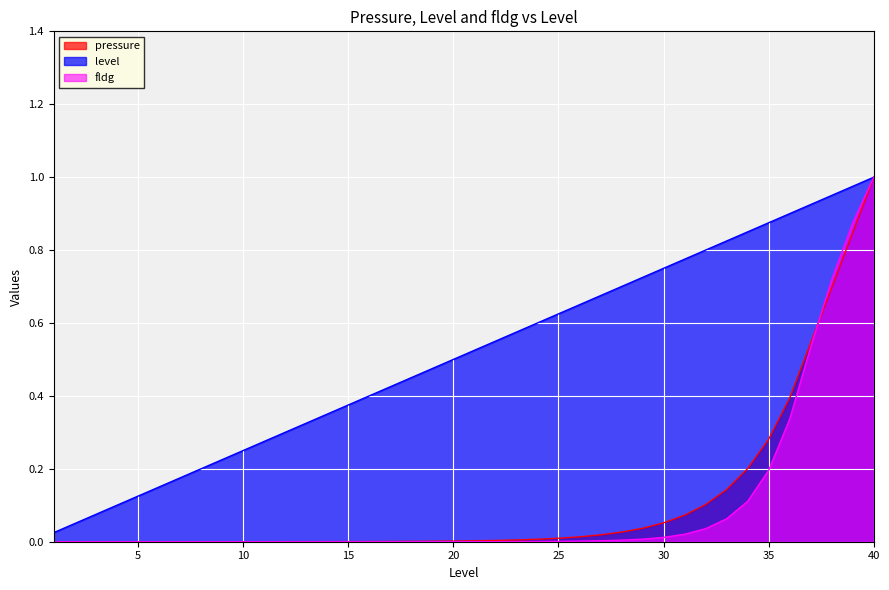

Reading left to right, extract all data points from this chart.

pressure: 1=0.0	2=0.0	3=0.0	4=0.0	5=0.0	6=0.0	7=0.0	8=0.0	9=0.0	10=0.0	11=0.0	12=0.0	13=0.0	14=0.0	15=0.0	16=0.0	17=0.0	18=0.0	19=0.0	20=0.0	21=0.0	22=0.0	23=0.0	24=0.0	25=0.0	26=0.0	27=0.0	28=0.0	29=0.0	30=0.1	31=0.1	32=0.1	33=0.1	34=0.2	35=0.3	36=0.4	37=0.5	38=0.7	39=0.8	40=1.0
level: 1=0.0	2=0.1	3=0.1	4=0.1	5=0.1	6=0.1	7=0.2	8=0.2	9=0.2	10=0.2	11=0.3	12=0.3	13=0.3	14=0.3	15=0.4	16=0.4	17=0.4	18=0.5	19=0.5	20=0.5	21=0.5	22=0.6	23=0.6	24=0.6	25=0.6	26=0.7	27=0.7	28=0.7	29=0.7	30=0.8	31=0.8	32=0.8	33=0.8	34=0.8	35=0.9	36=0.9	37=0.9	38=0.9	39=1.0	40=1.0
fldg: 1=0.0	2=0.0	3=0.0	4=0.0	5=0.0	6=0.0	7=0.0	8=0.0	9=0.0	10=0.0	11=0.0	12=0.0	13=0.0	14=0.0	15=0.0	16=0.0	17=0.0	18=0.0	19=0.0	20=0.0	21=0.0	22=0.0	23=0.0	24=0.0	25=0.0	26=0.0	27=0.0	28=0.0	29=0.0	30=0.0	31=0.0	32=0.0	33=0.1	34=0.1	35=0.2	36=0.3	37=0.5	38=0.7	39=0.9	40=1.0